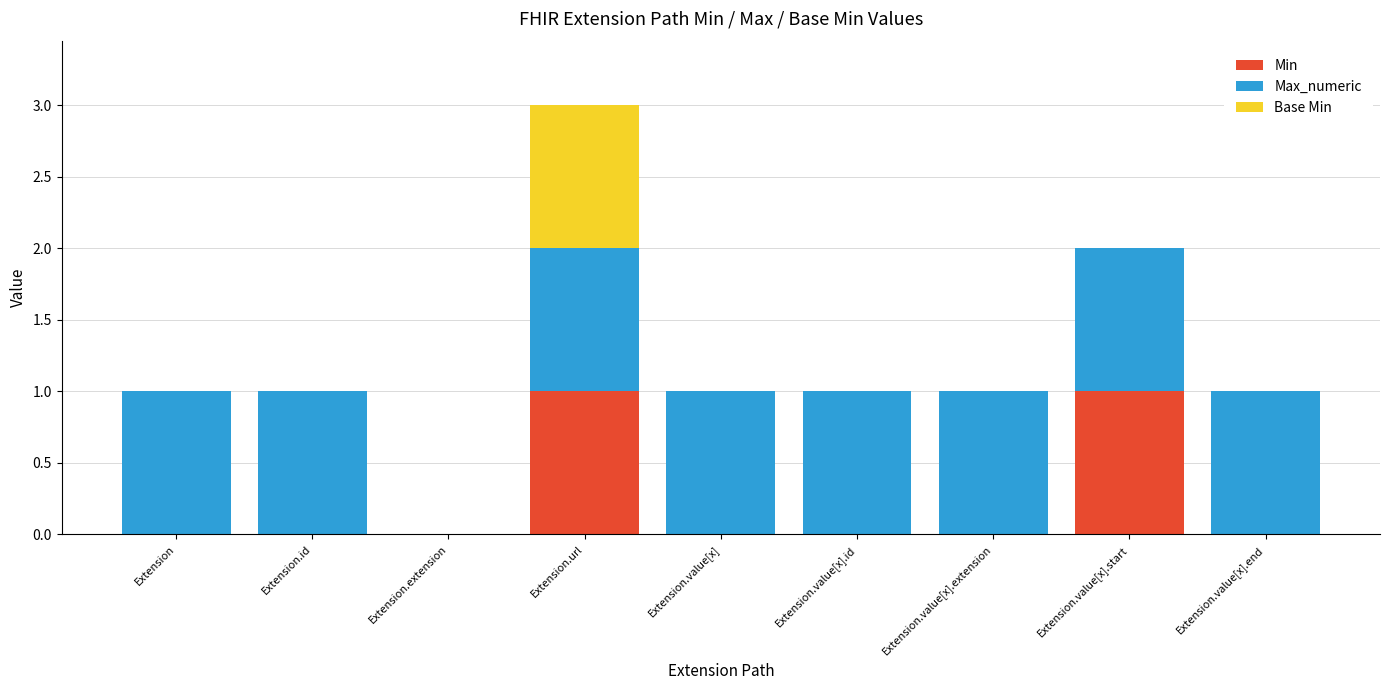

How many categories are shown in the chart?

9